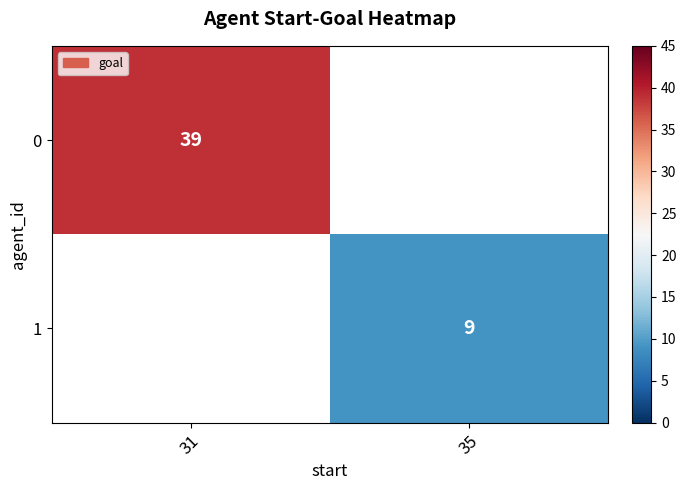

Is it true that 1 equals 9 at 35?

True